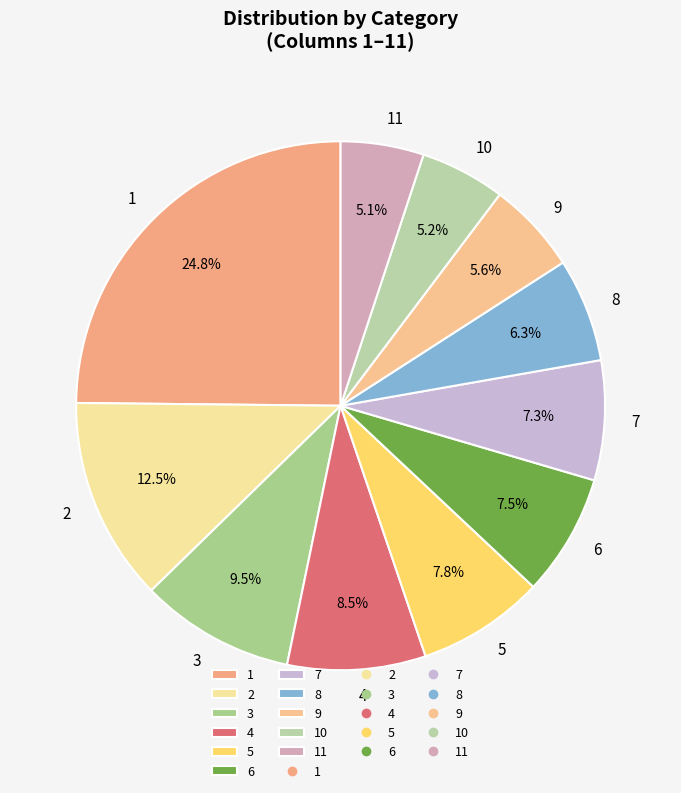

To the nearest percent, what portion does 1 represent?

25%